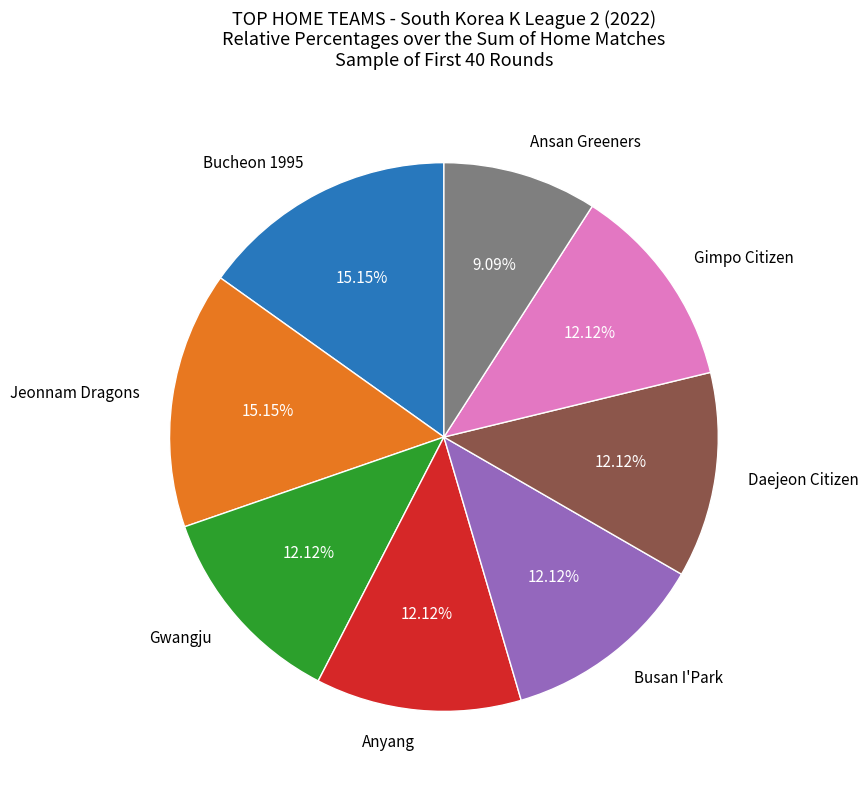

Combined, do Jeonnam Dragons and Anyang account for over 50%?

No